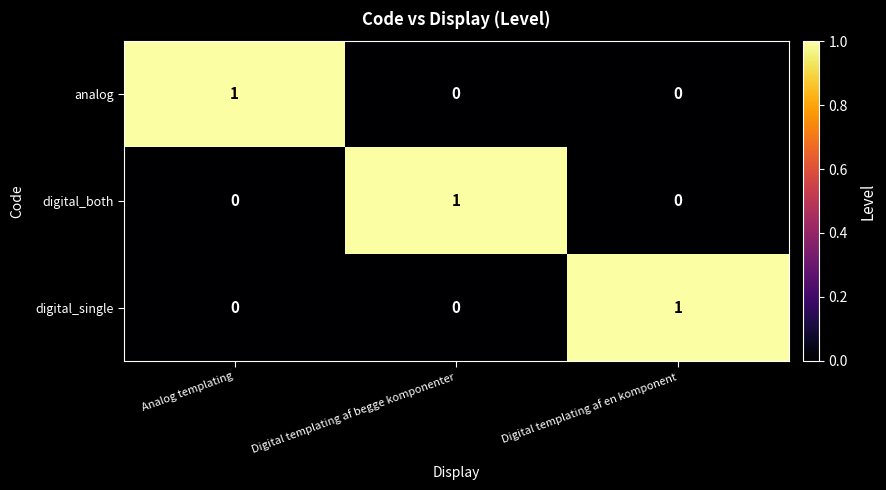

Is the value of digital_single at Digital templating af en komponent greater than the value of digital_both at Digital templating af en komponent?

Yes